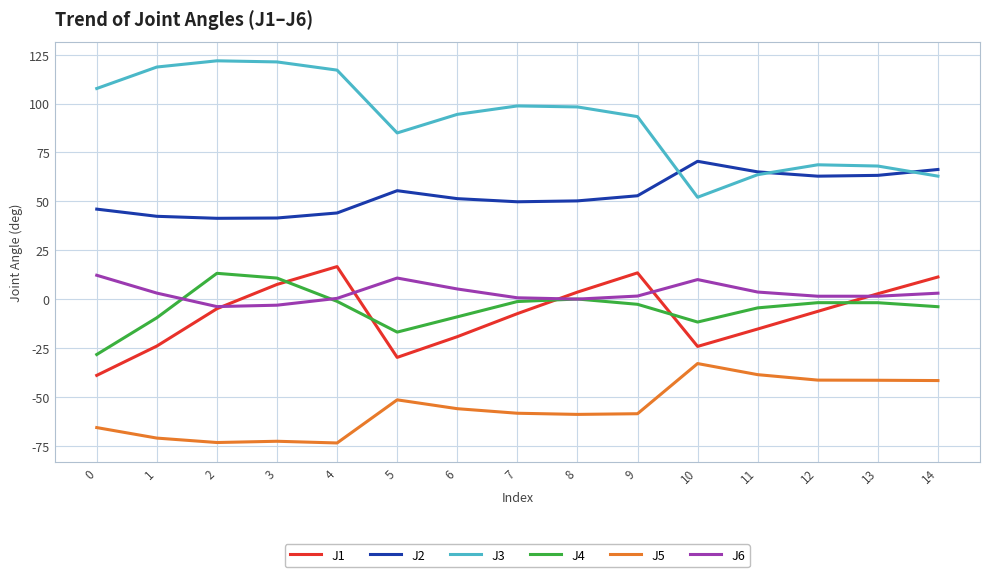

True or false: J5 has a value of -41.7 at 14.

True